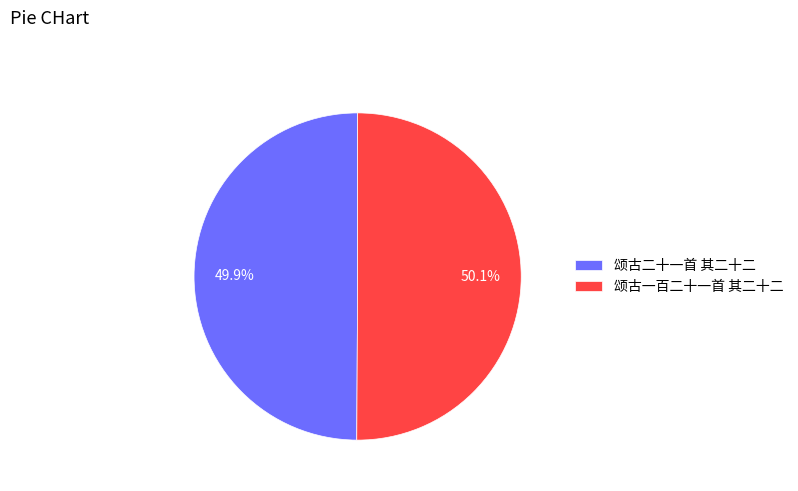

Does any single category account for the majority?

Yes